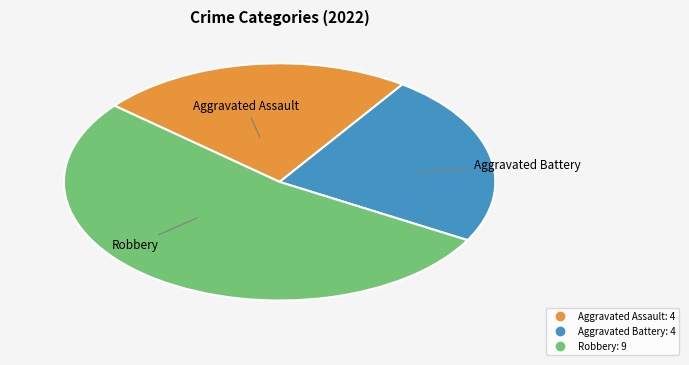

Is there any slice that represents more than half of the pie?

Yes